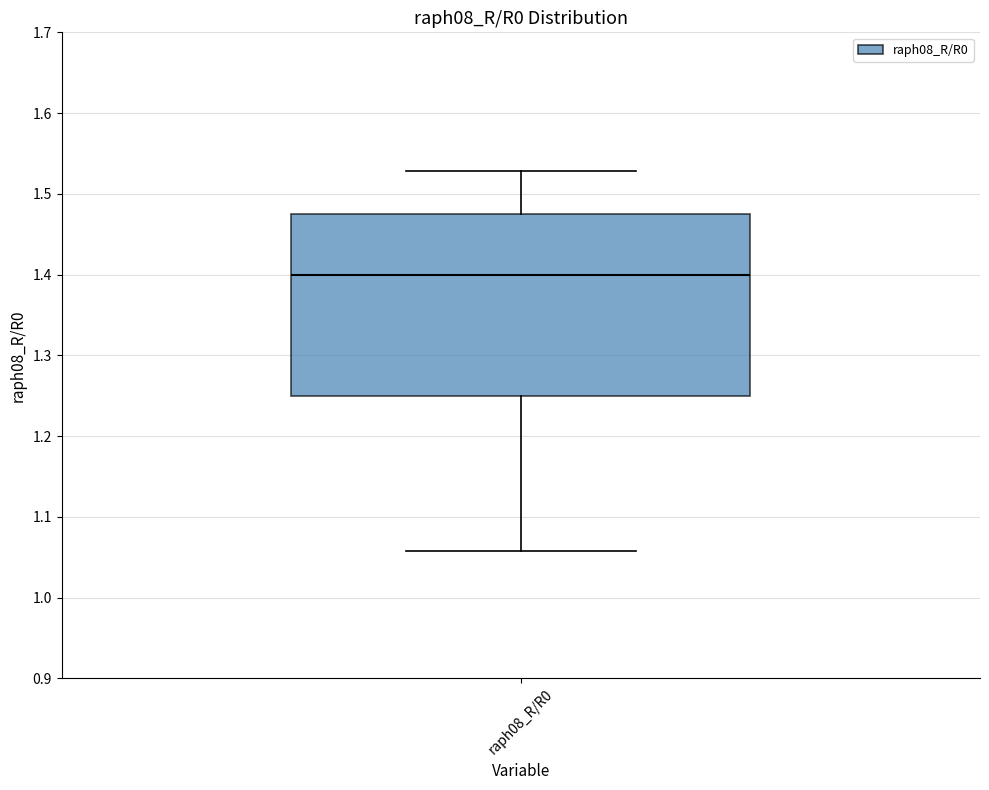

Read this box plot against the y-axis: the position of the median line, the range covered by the box, and the ends of both whiskers. The values are not printed on the chart, so give them approximately, as read against the axis.

median 1.40, box 1.25 to 1.47, whiskers 1.06 to 1.53